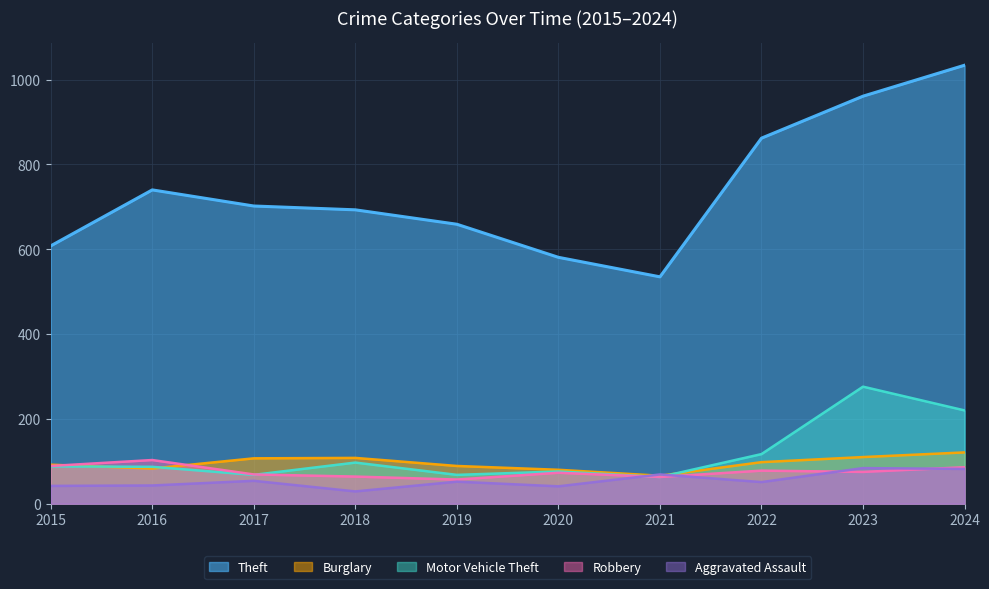

At how many categories does at least one series exceed 408?

10